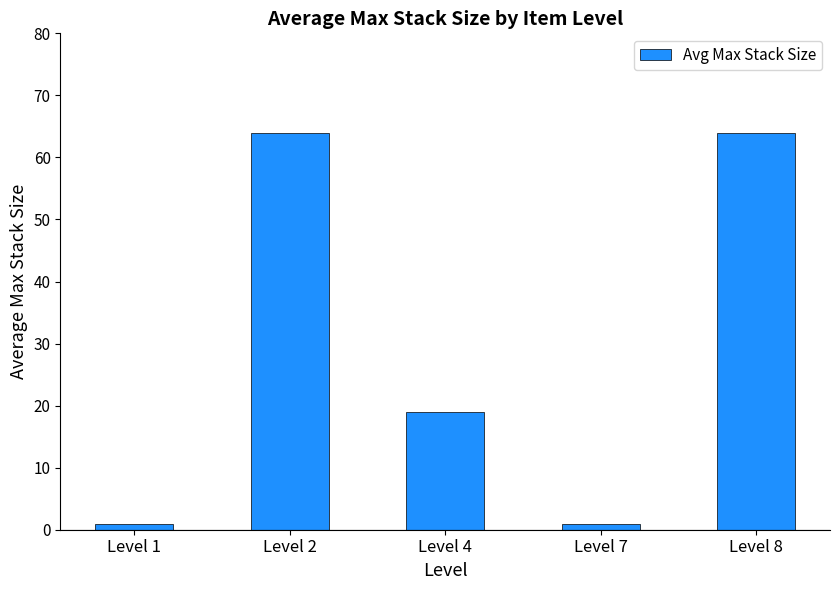

How many data points does each series have?

5